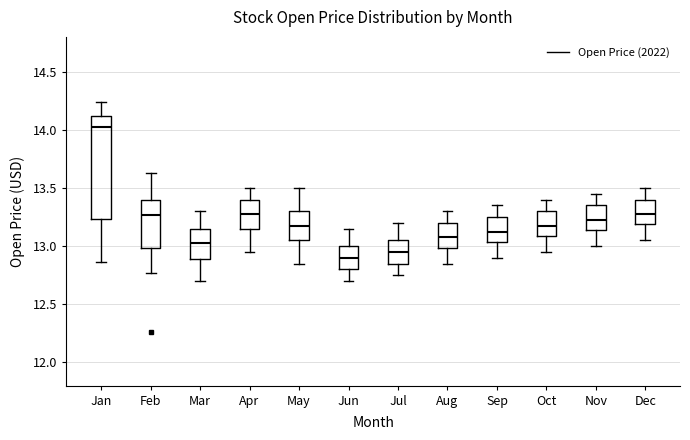

Reading left to right, transcribe this box plot: for each box, give where its median line is, the range the box spans, and where its two whiskers end, as read against the y-axis. The values are not printed on the chart, so give them approximately, as read against the axis.

Jan: median 14.00, box 13.25 to 14.10, whiskers 12.85 to 14.25
Feb: median 13.25, box 13.00 to 13.40, whiskers 12.75 to 13.65
Mar: median 13.05, box 12.90 to 13.15, whiskers 12.70 to 13.30
Apr: median 13.30, box 13.15 to 13.40, whiskers 12.95 to 13.50
May: median 13.20, box 13.05 to 13.30, whiskers 12.85 to 13.50
Jun: median 12.90, box 12.80 to 13.00, whiskers 12.70 to 13.15
Jul: median 12.95, box 12.85 to 13.05, whiskers 12.75 to 13.20
Aug: median 13.10, box 13.00 to 13.20, whiskers 12.85 to 13.30
Sep: median 13.15, box 13.05 to 13.25, whiskers 12.90 to 13.35
Oct: median 13.20, box 13.10 to 13.30, whiskers 12.95 to 13.40
Nov: median 13.25, box 13.15 to 13.35, whiskers 13.00 to 13.45
Dec: median 13.30, box 13.20 to 13.40, whiskers 13.05 to 13.50